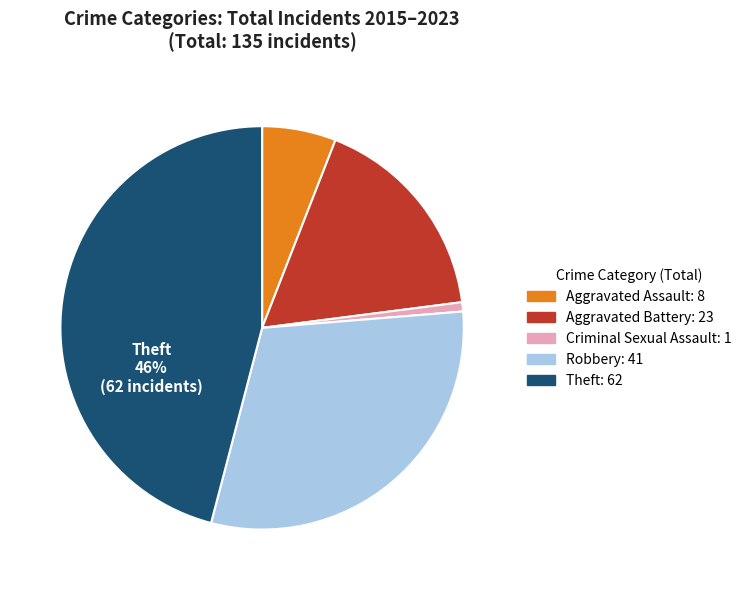

To the nearest percent, what is the difference between the largest and smallest slice percentages?

45%